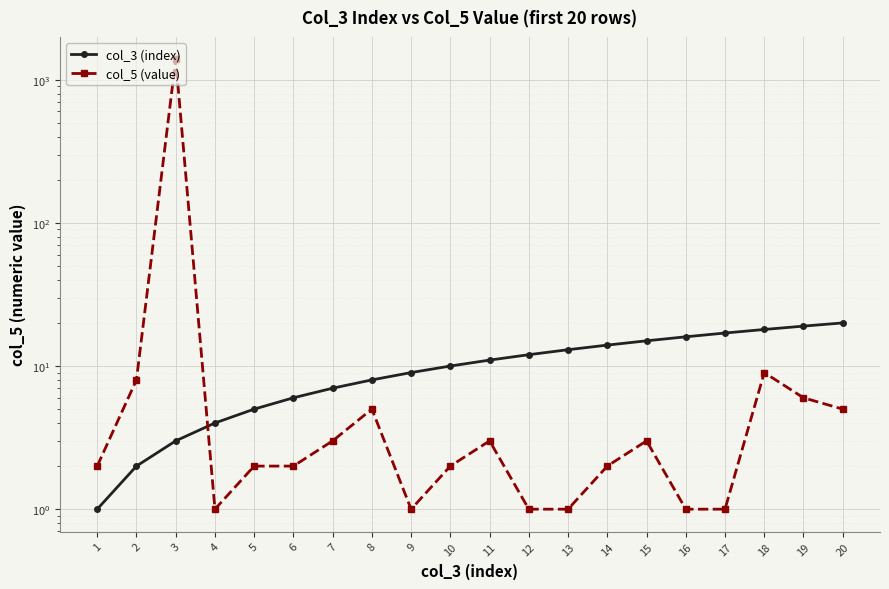

The value of col_3 (index) at 19 is 33. True or false?

False